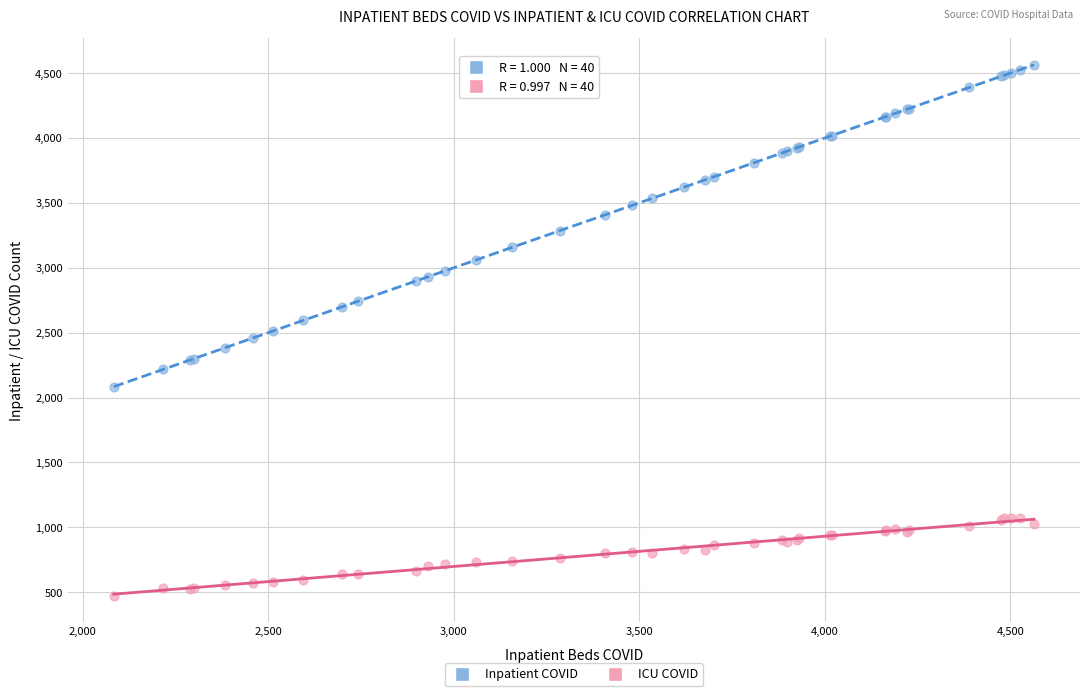

Which series reaches the minimum Y coordinate?

ICU COVID